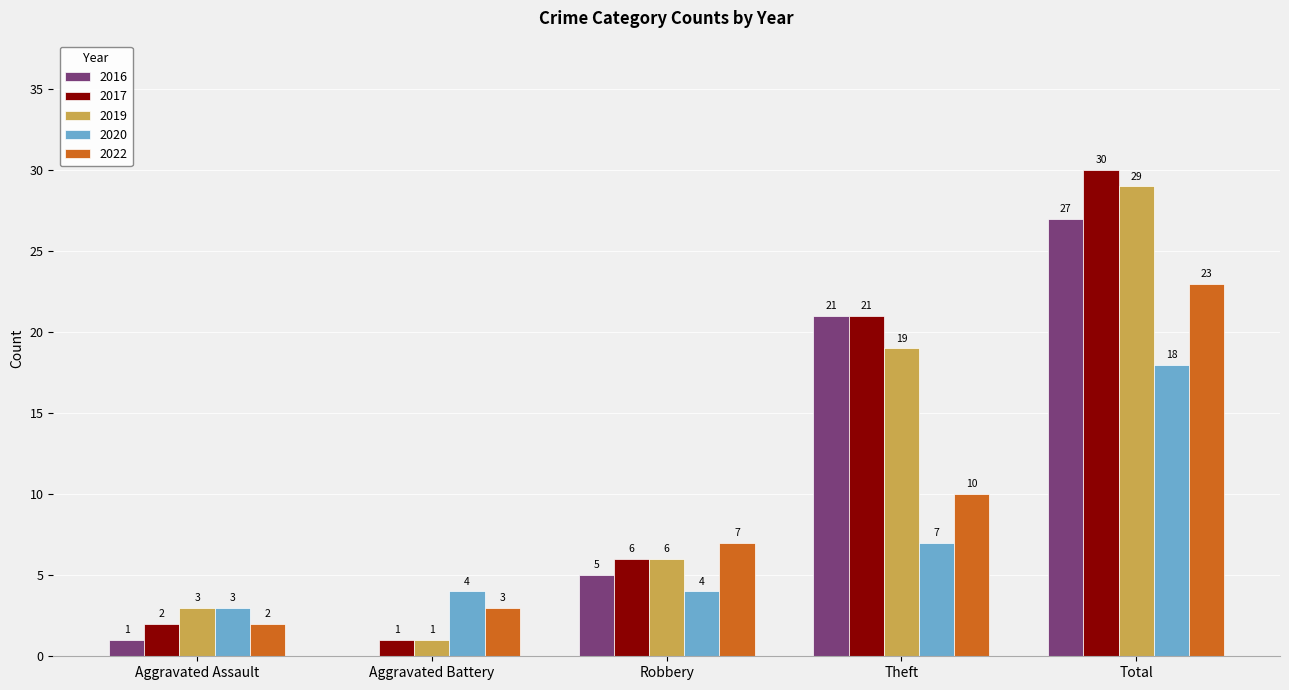

What is the difference between the 2017 values at Total and Theft?

9